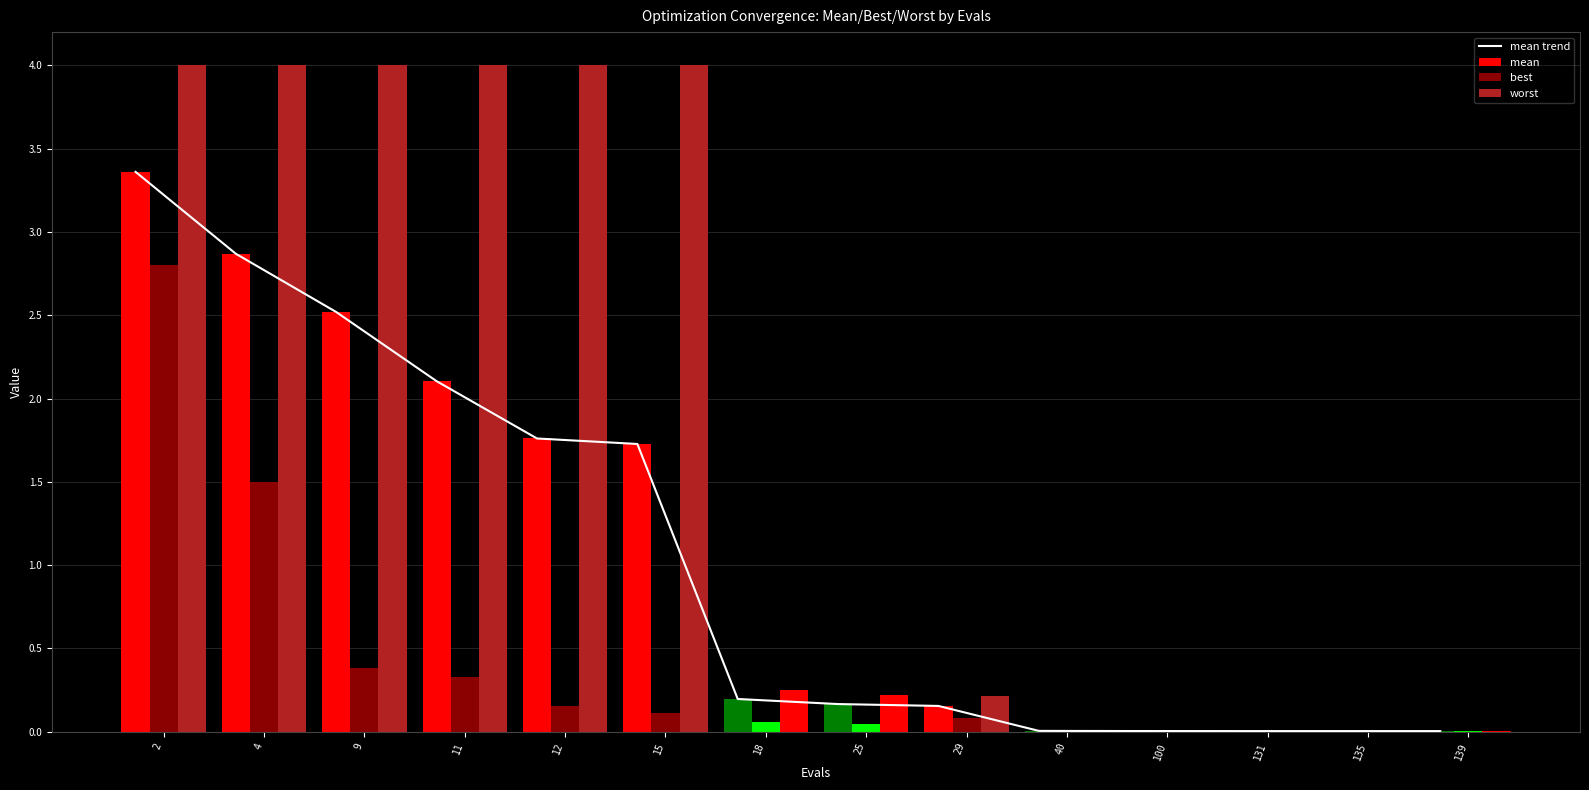

What is the sum of the best values at 15 and 11?

0.4